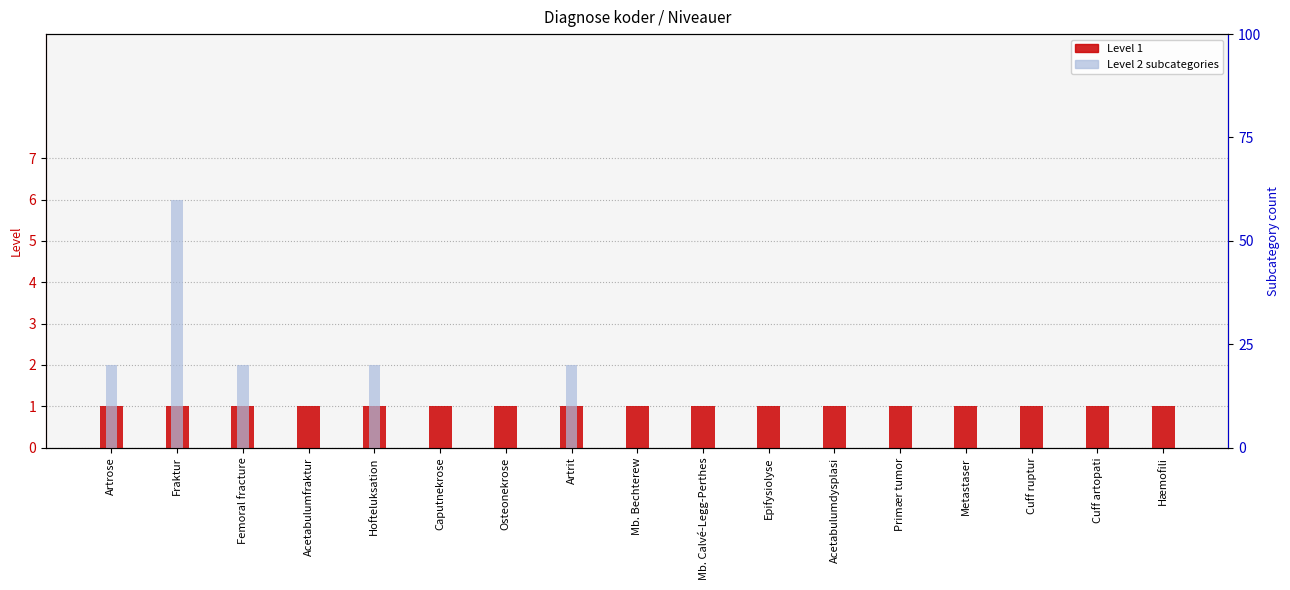

The value of Level 2 (subcategories) at Acetabulumdysplasi is 3. True or false?

False